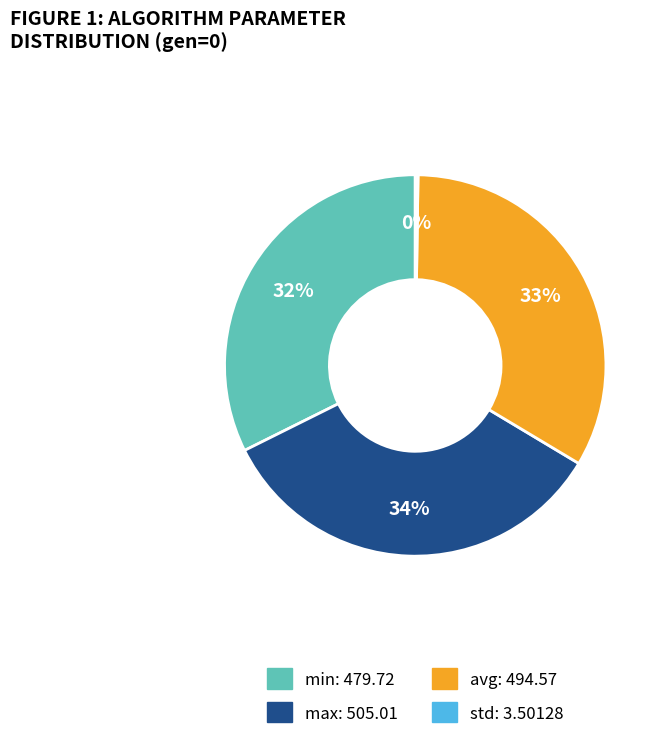

What percentage is the avg slice, to the nearest percent?

33%